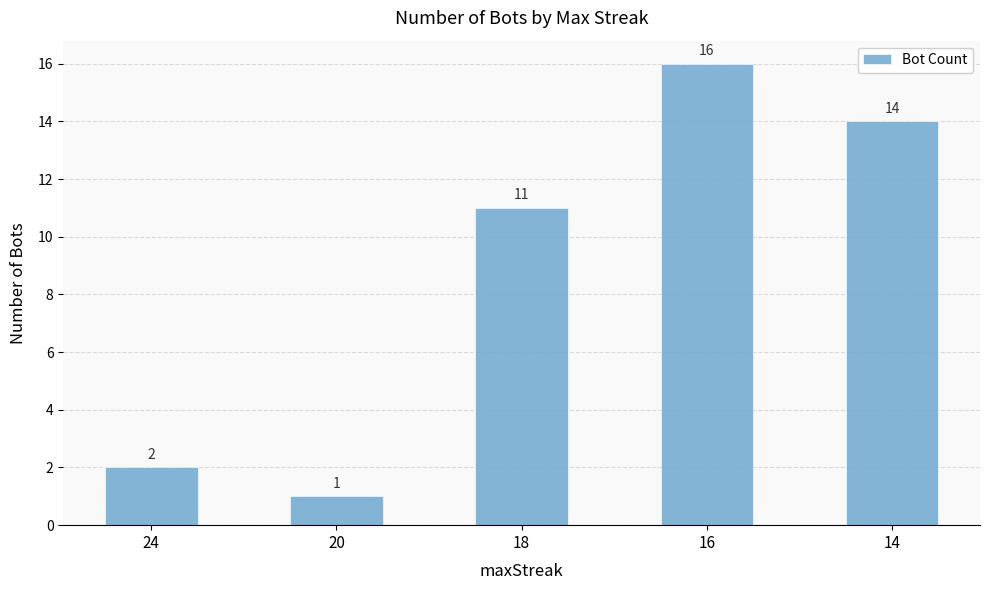

What is the value of the 3rd bar from the left?

11